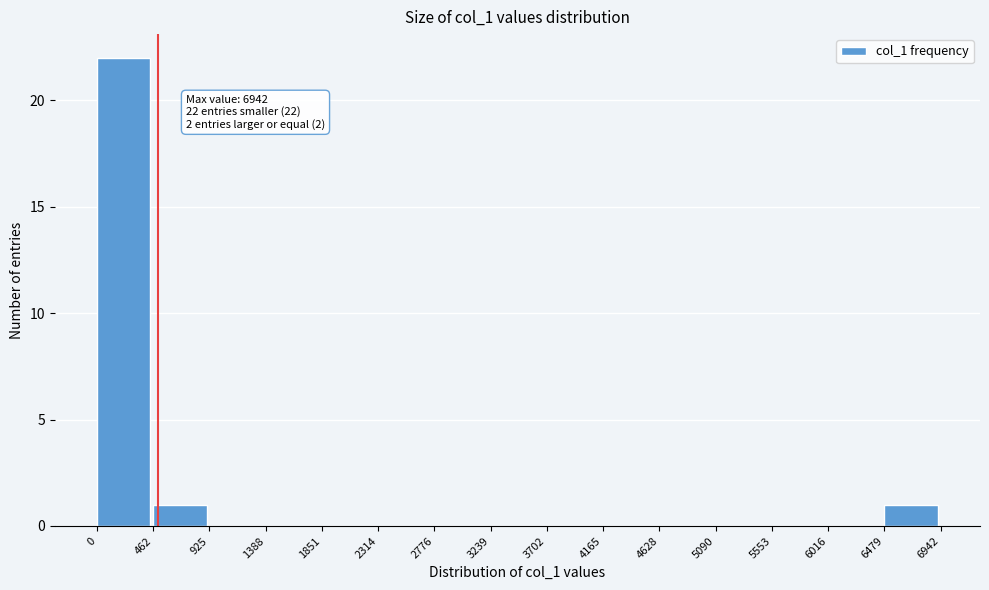

Which range on the x-axis has the tallest bar?

0 to 462